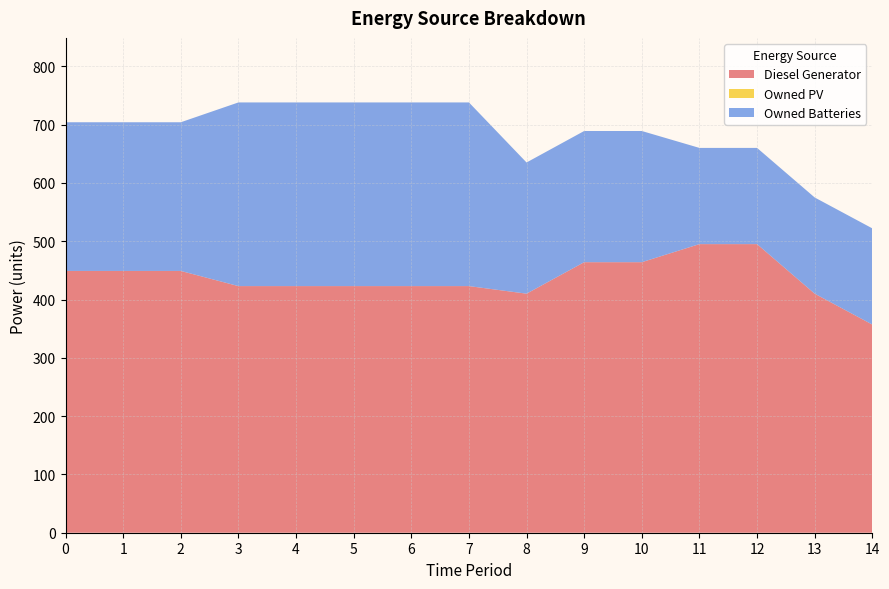

Reading right to left, transcribe all the data shown in this chart.

Diesel Generator: 14=357	13=410	12=495	11=495	10=464	9=464	8=410	7=423	6=423	5=423	4=423	3=423	2=449	1=449	0=449
Owned PV: 14=0	13=0	12=0	11=0	10=0	9=0	8=0	7=0	6=0	5=0	4=0	3=0	2=0	1=0	0=0
Owned Batteries: 14=165	13=165	12=165	11=165	10=225	9=225	8=225	7=315	6=315	5=315	4=315	3=315	2=255	1=255	0=255